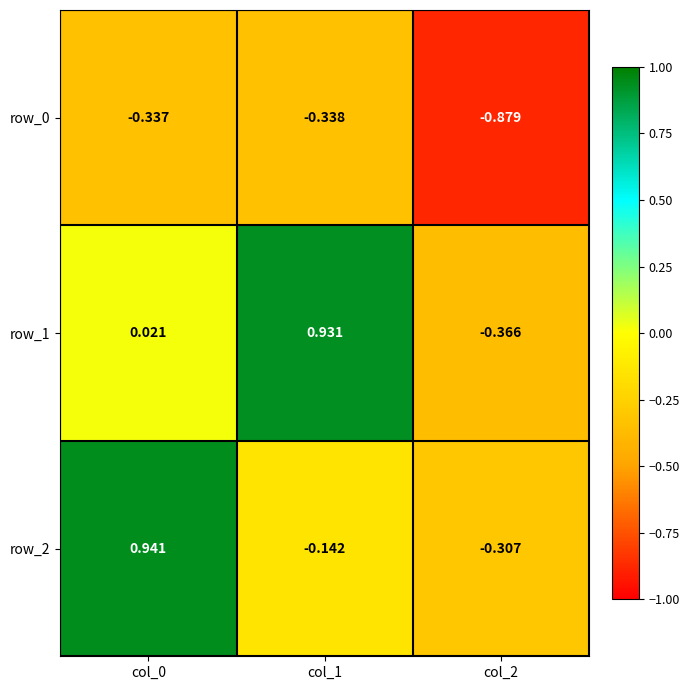

Is the value of row_2 at col_2 greater than the value of row_0 at col_0?

Yes